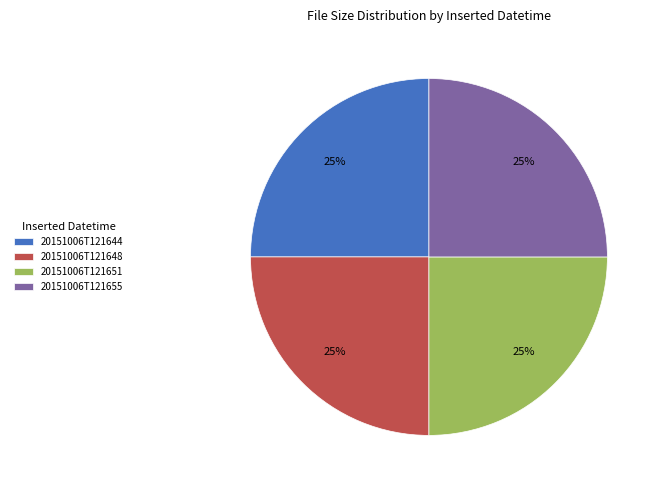

True or false: 20151006T121655 accounts for 25% of the total.

True